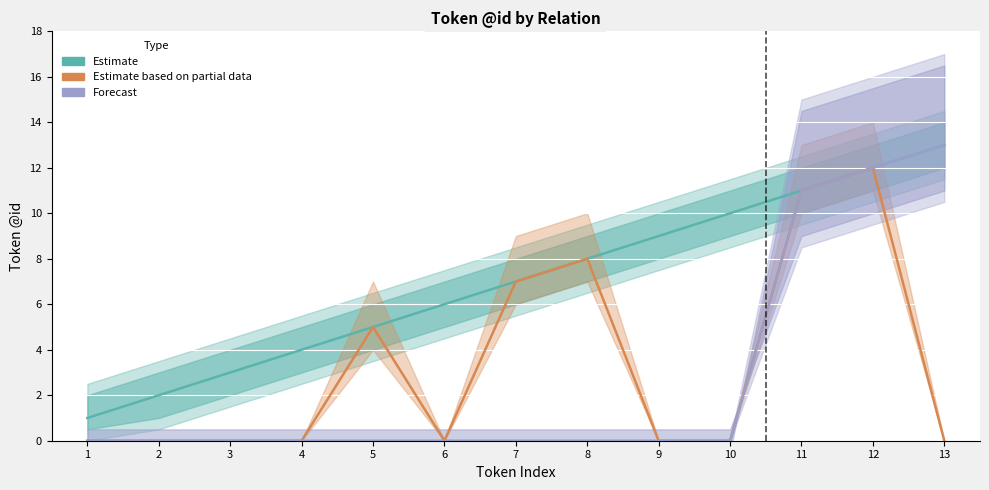

True or false: Forecast has more than 1 points higher than both neighbors.

False